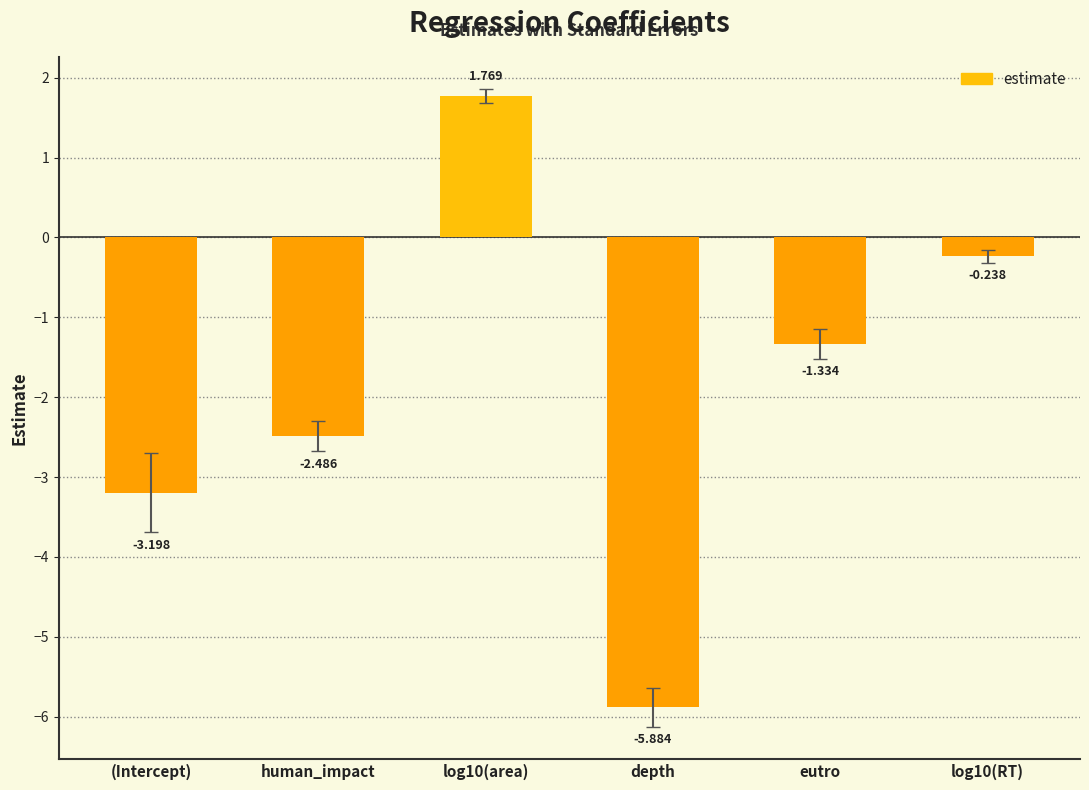

Count the number of categories in the chart.

6